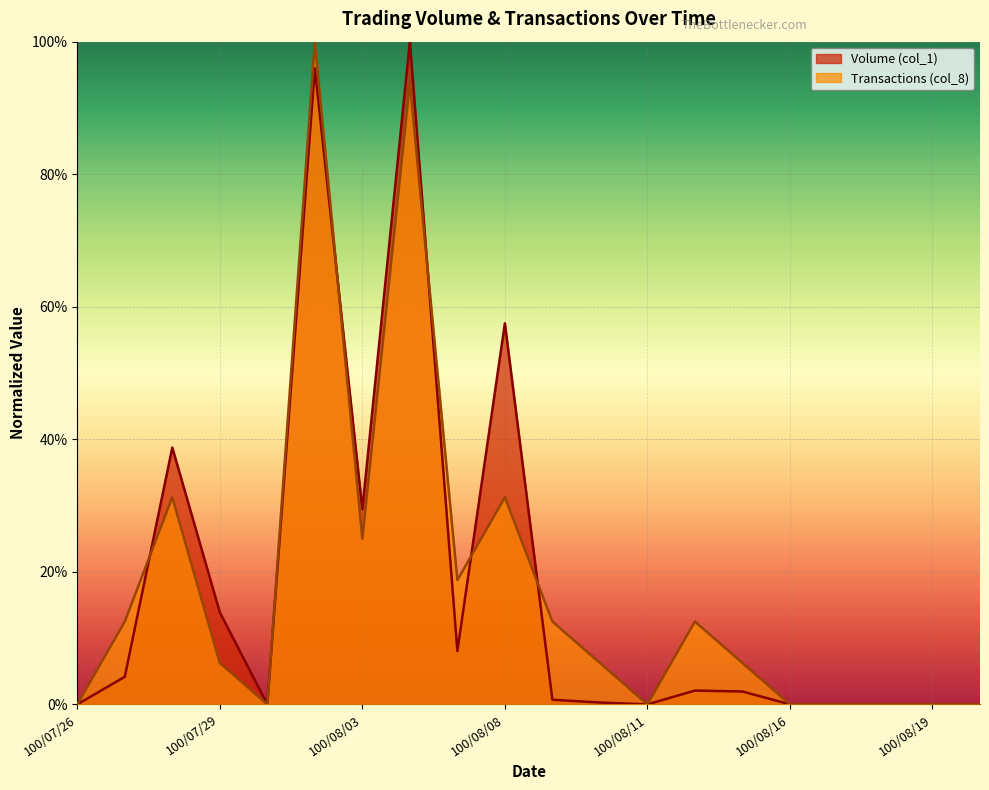

Which series has the widest spread of values?

Volume (col_1)